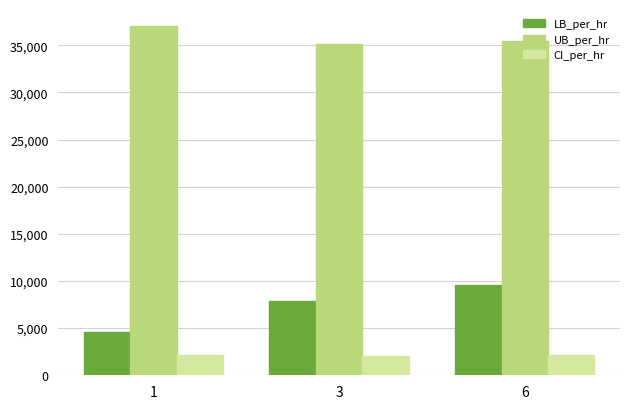

What is the average value of the CI_per_hr series?

2097.2